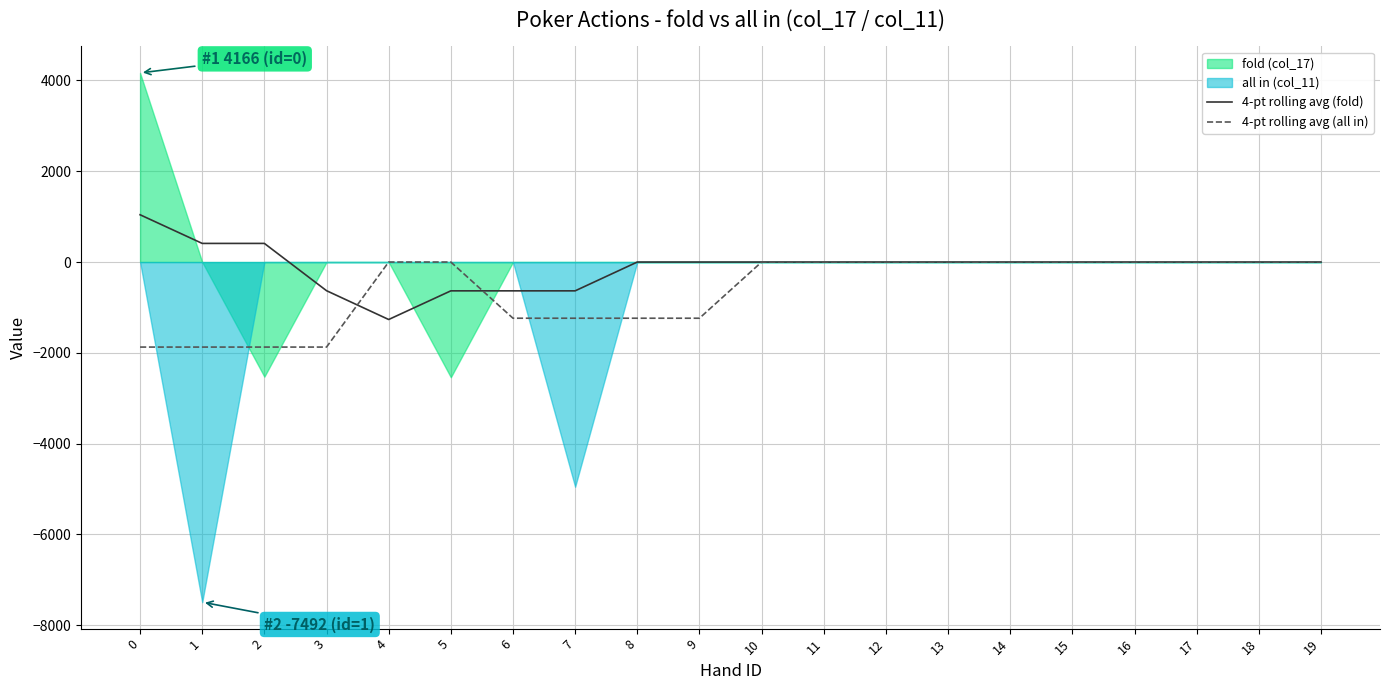

How many values in the 4-pt rolling avg (all in) series are below 0?

8